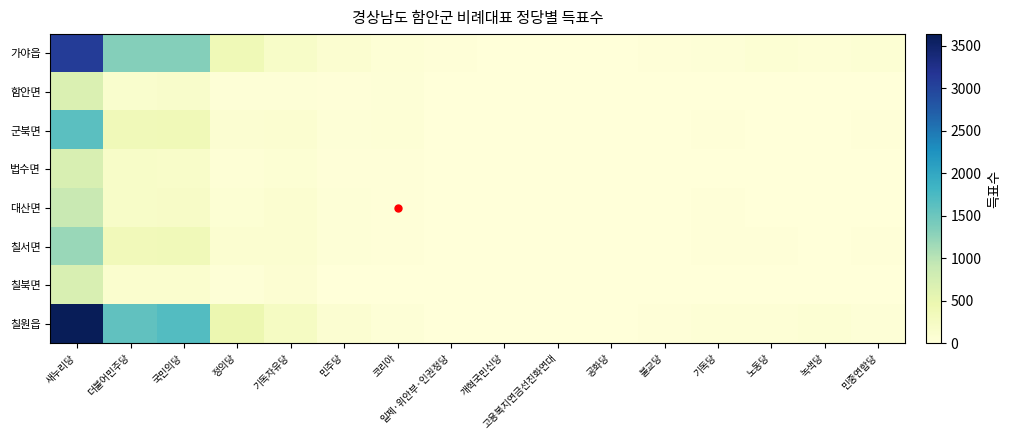

At how many categories does at least one series exceed 3292?

1